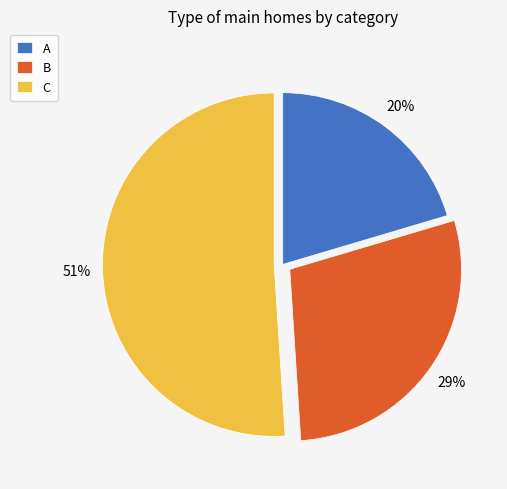

Which category accounts for the majority?

C